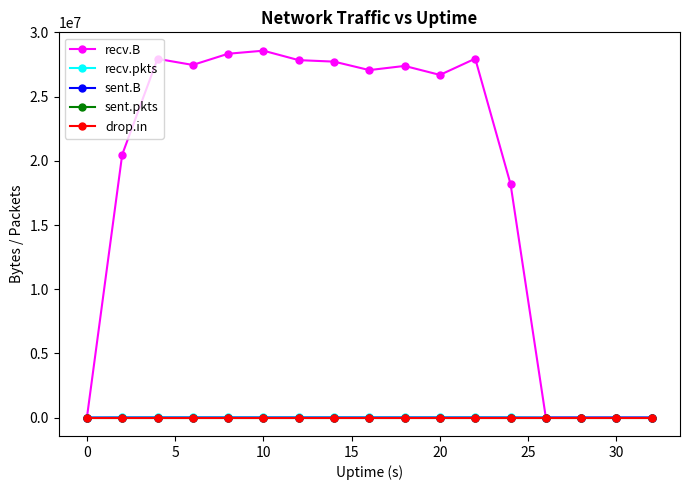

Which series has the widest spread of values?

recv.B